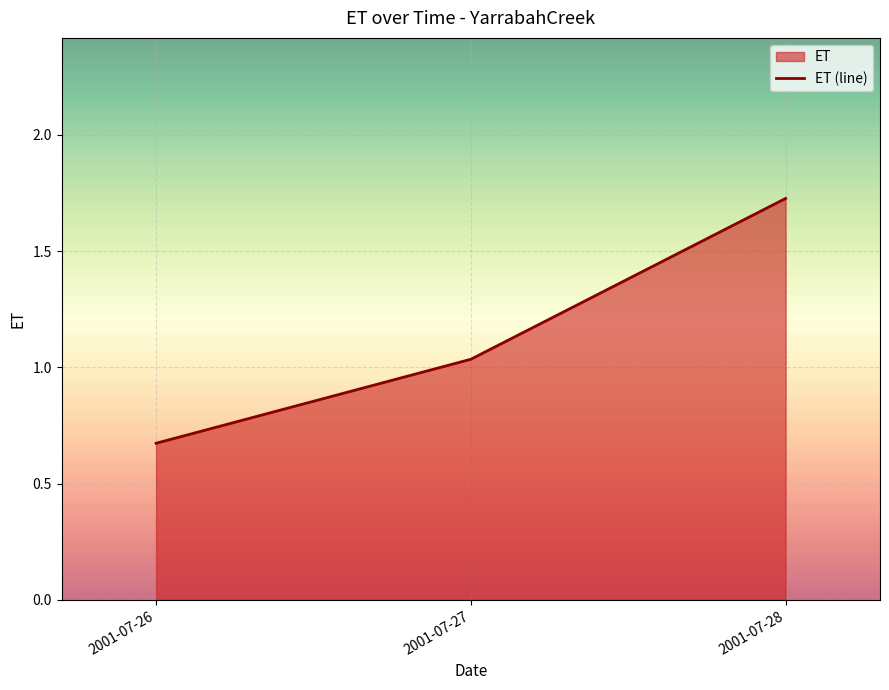

List the labels in order of value, largest first.

2001-07-28, 2001-07-27, 2001-07-26